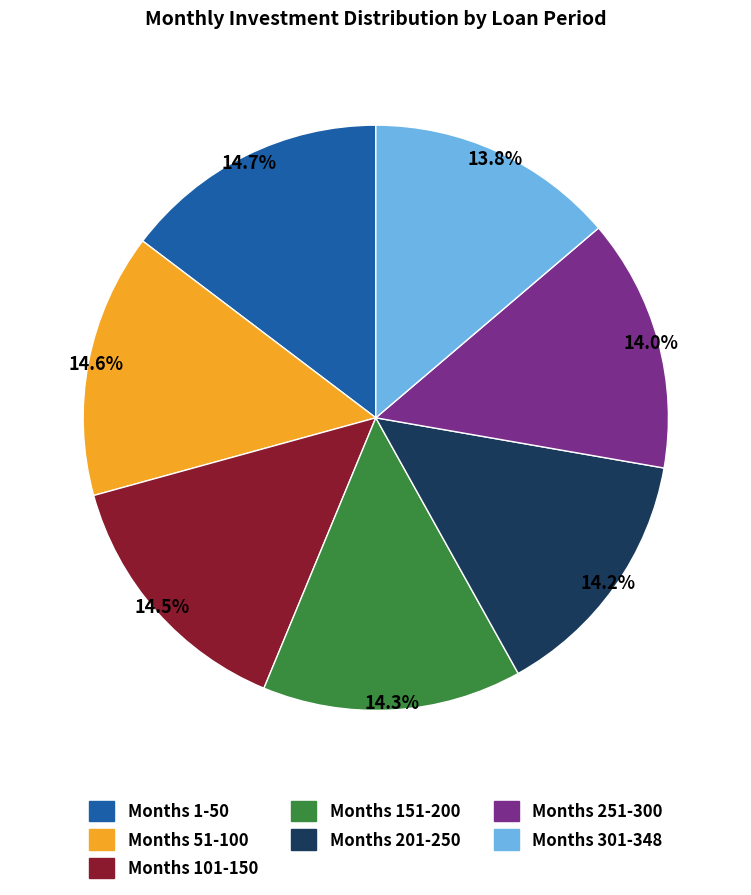

Is there a majority slice in this chart?

No